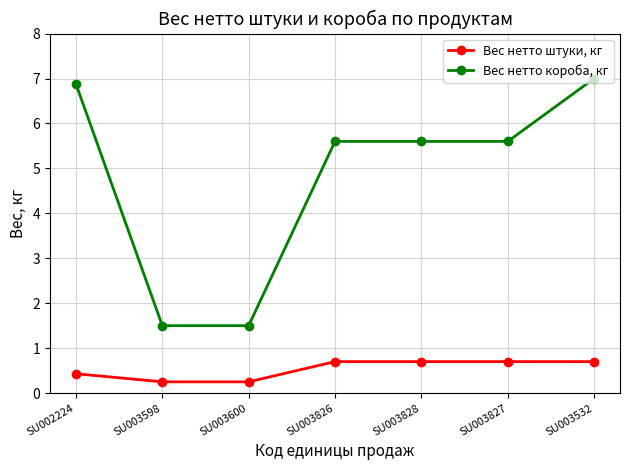

Does the chart have visible grid lines?

Yes